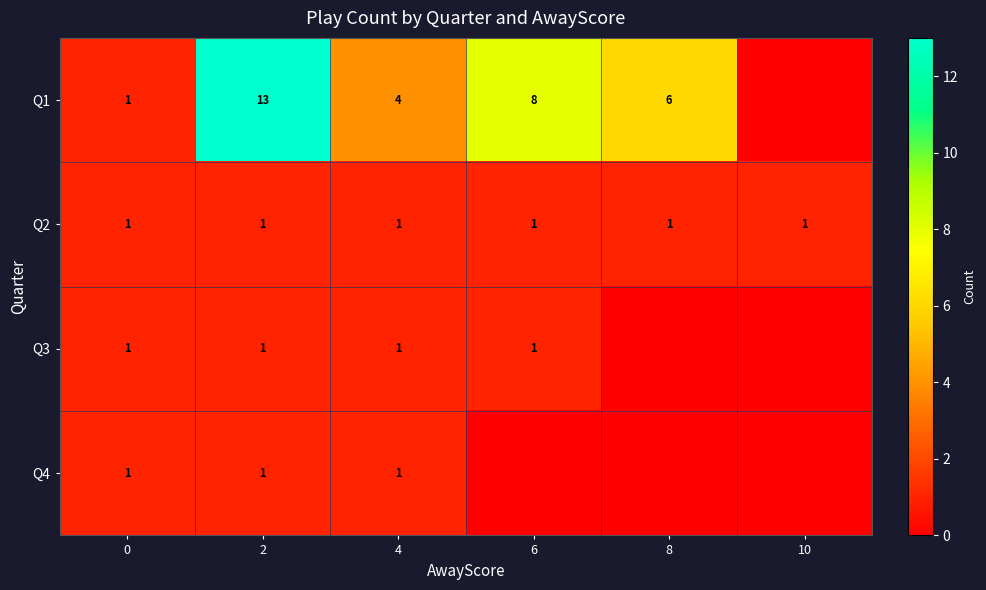

What is the difference between the Q1 values at 8 and 0?

5